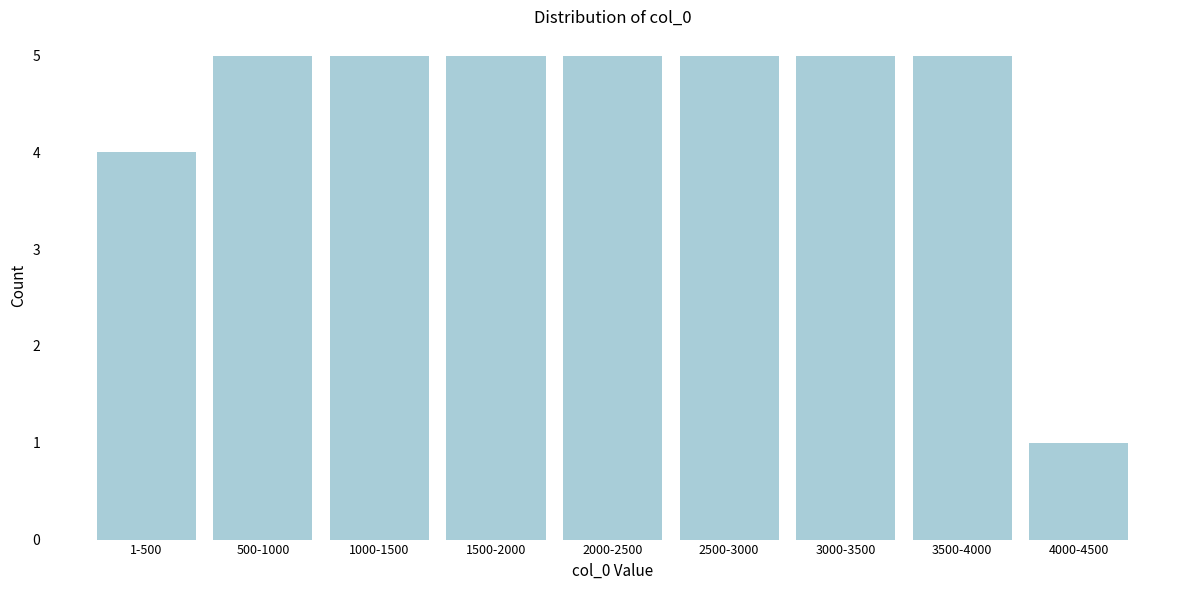

Reading right to left, extract all data points from this chart.

1	5	5	5	5	5	5	5	4